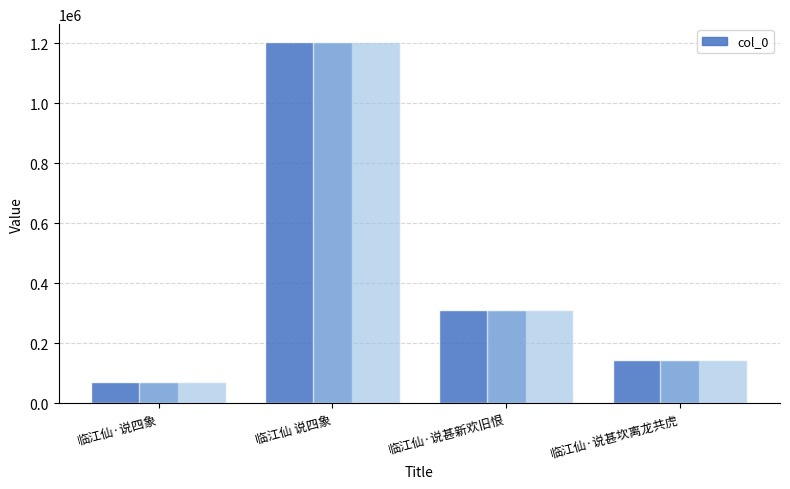

Reading right to left, transcribe all the data shown in this chart.

临江仙·说甚坎离龙共虎=143308	临江仙·说甚新欢旧恨=311205	临江仙 说四象=1203293	临江仙·说四象=70085